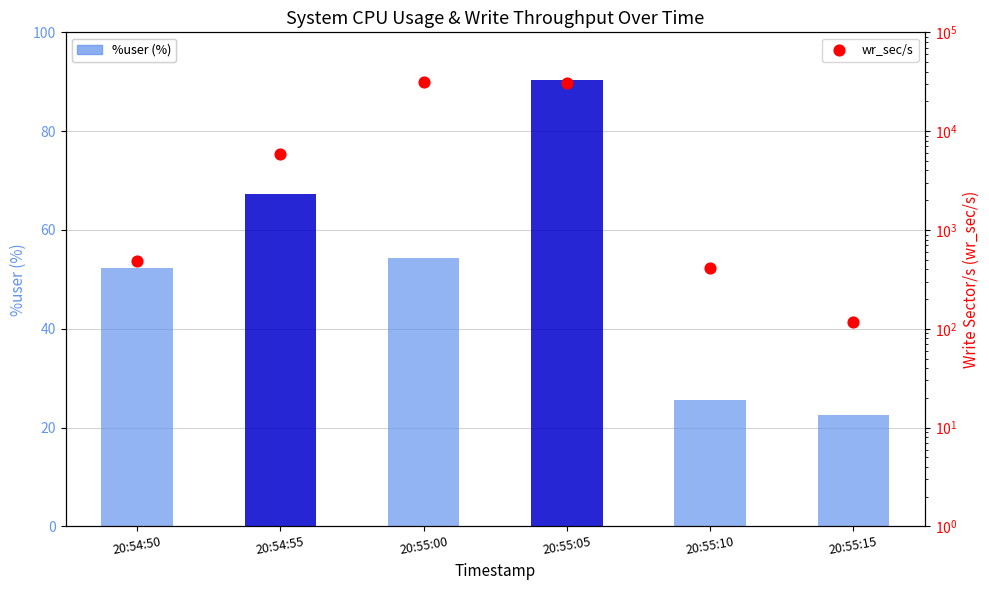

What are all the series names shown in the legend?

%user (%), wr_sec/s